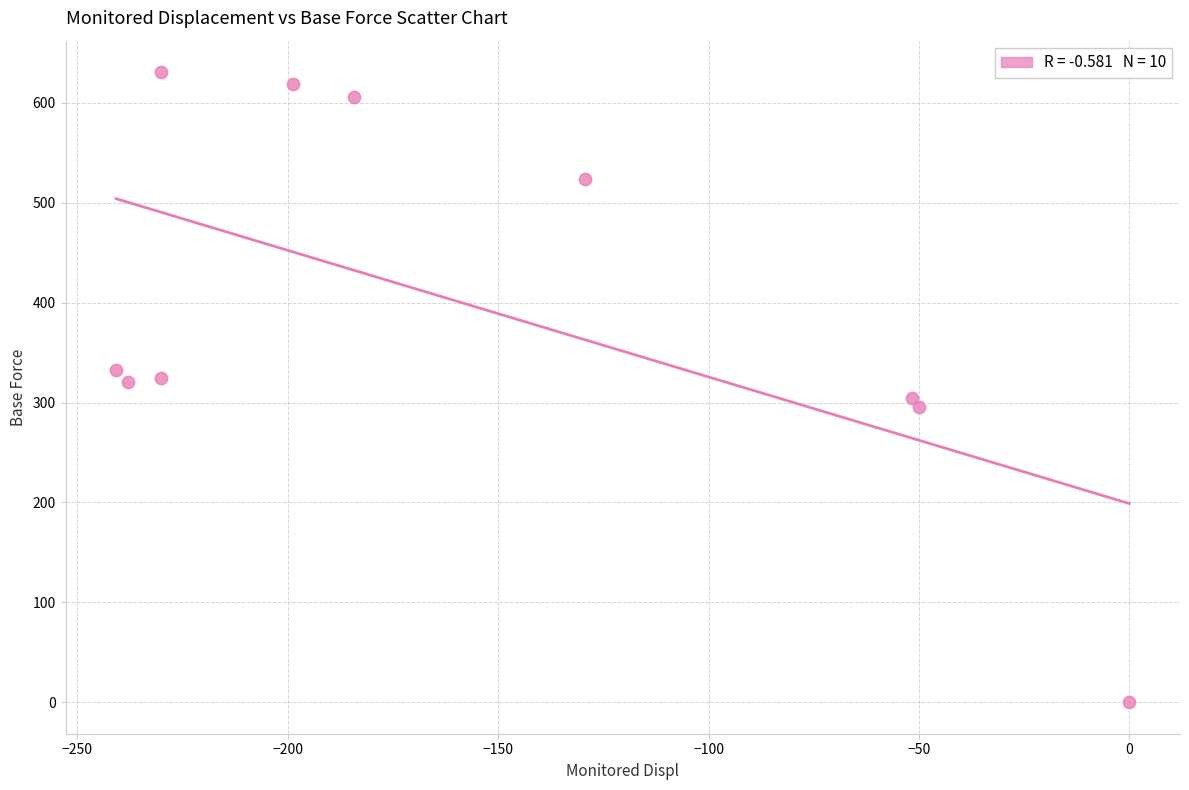

What is the range of Y values (max minus min)?

630.7